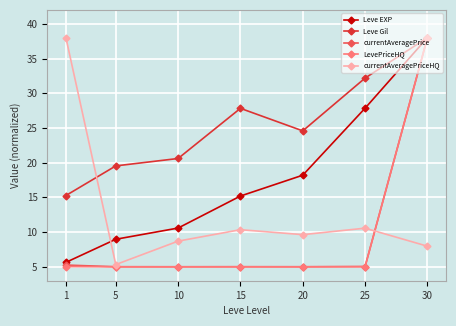

What is the maximum value shown in the chart?

38.0